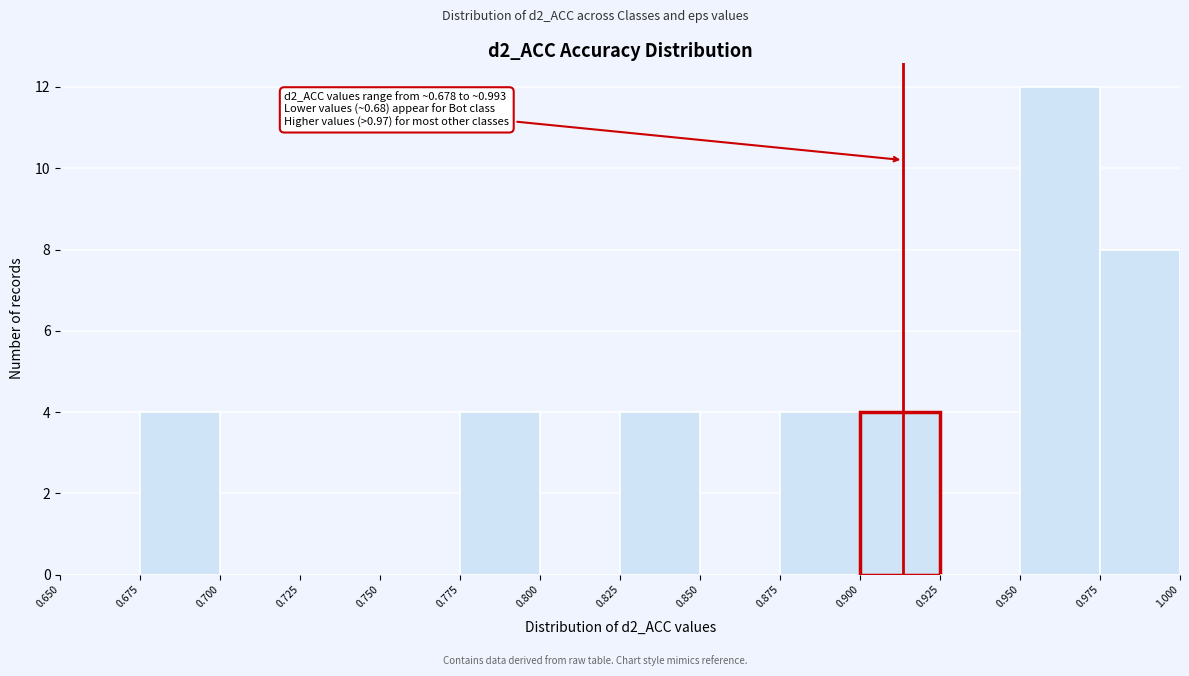

Which range on the x-axis has the tallest bar?

0.950 to 0.975